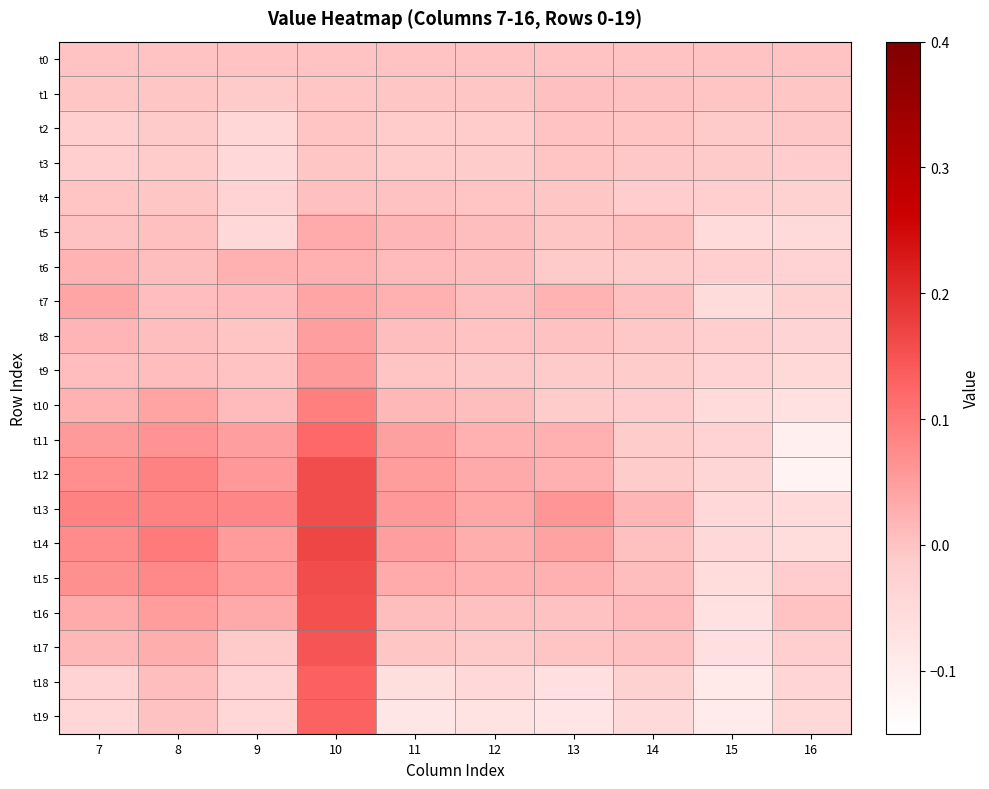

Rank the series by their maximum value, from highest to lowest.

t14, t13, t15, t12, t16, t17, t18, t19, t11, t10, t9, t8, t7, t5, t6, t4, t1, t0, t2, t3